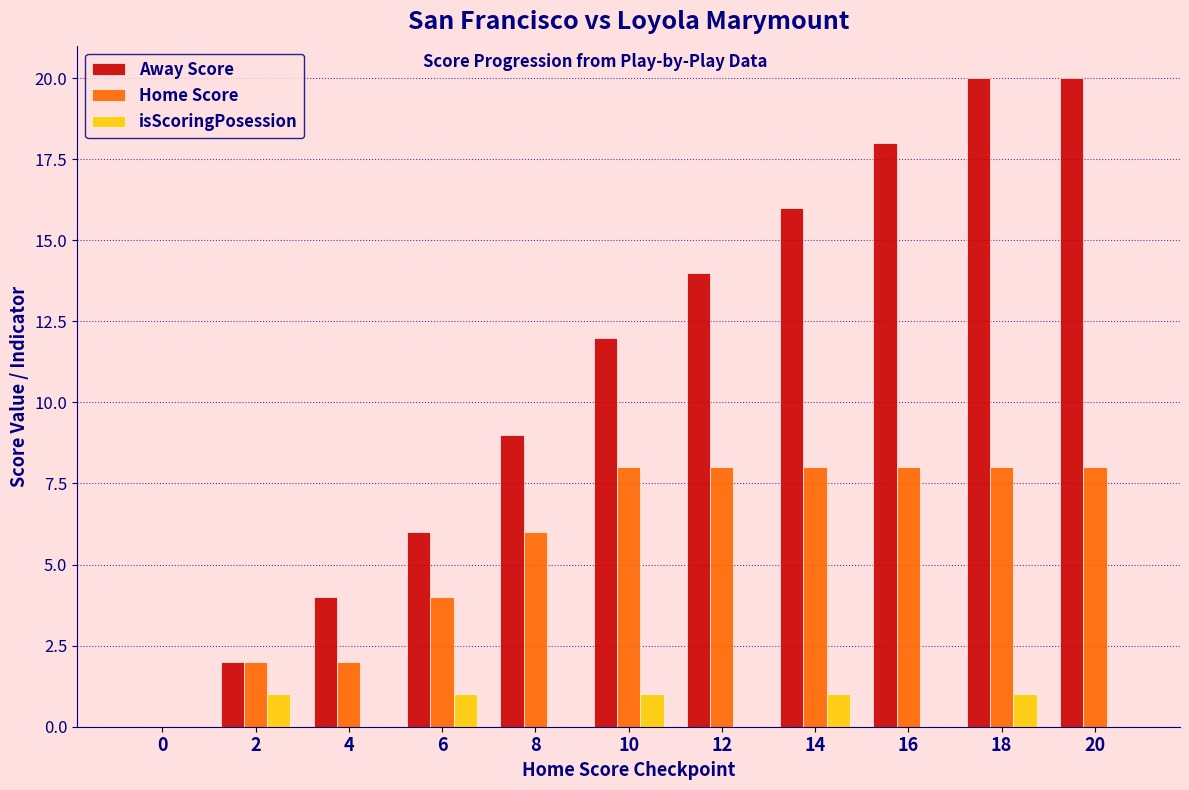

Which series has the largest total across all categories?

Away Score